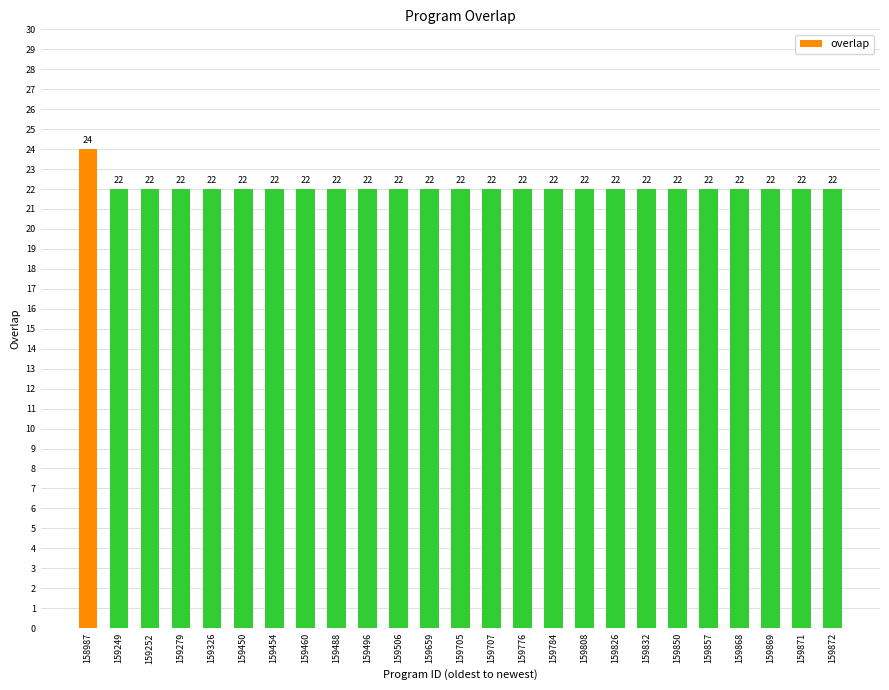

True or false: the data shows 29 at 159707.

False